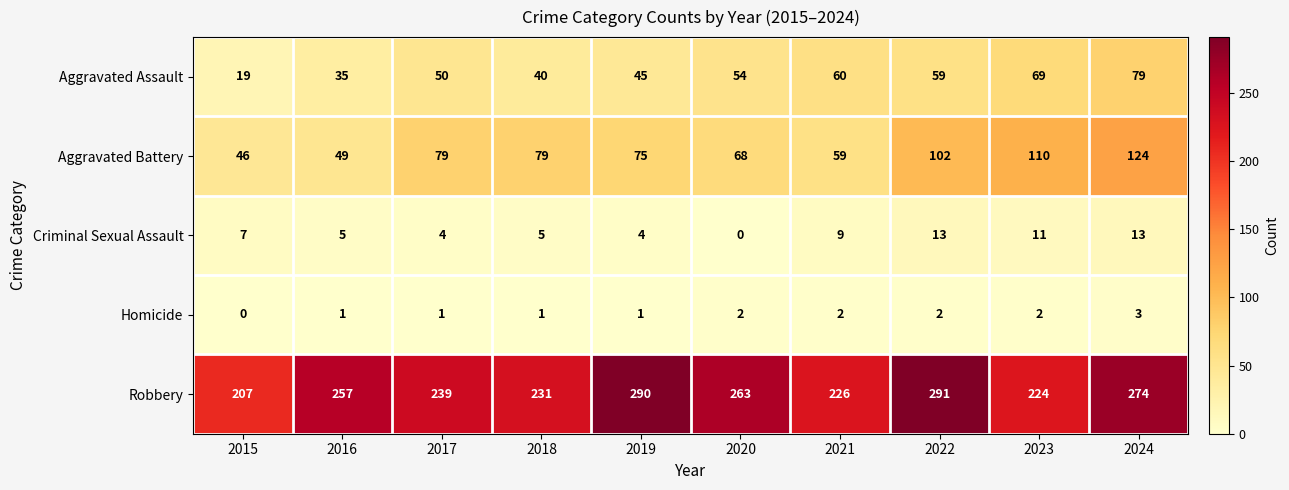

Which series has the largest total across all categories?

Robbery